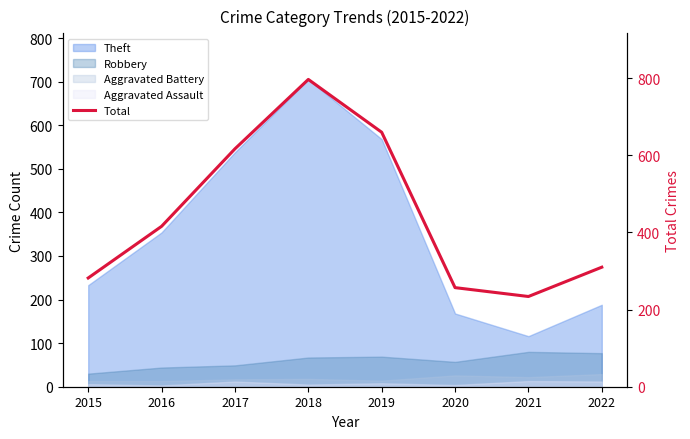

What is the change in value from 2019 to 2020?

-403